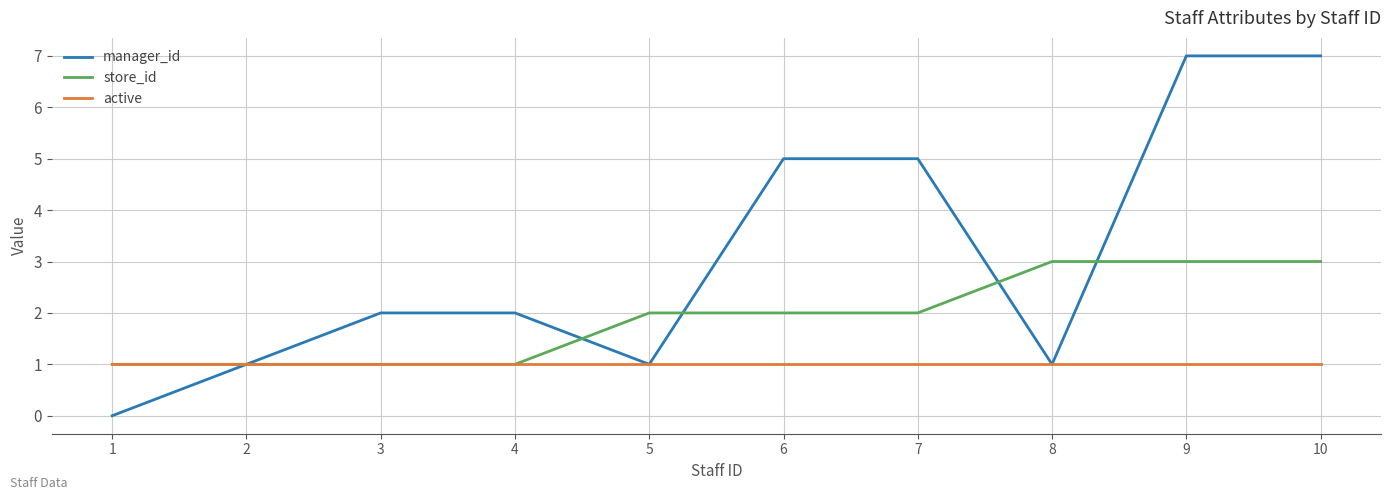

What is the total value across all series at 10?

11